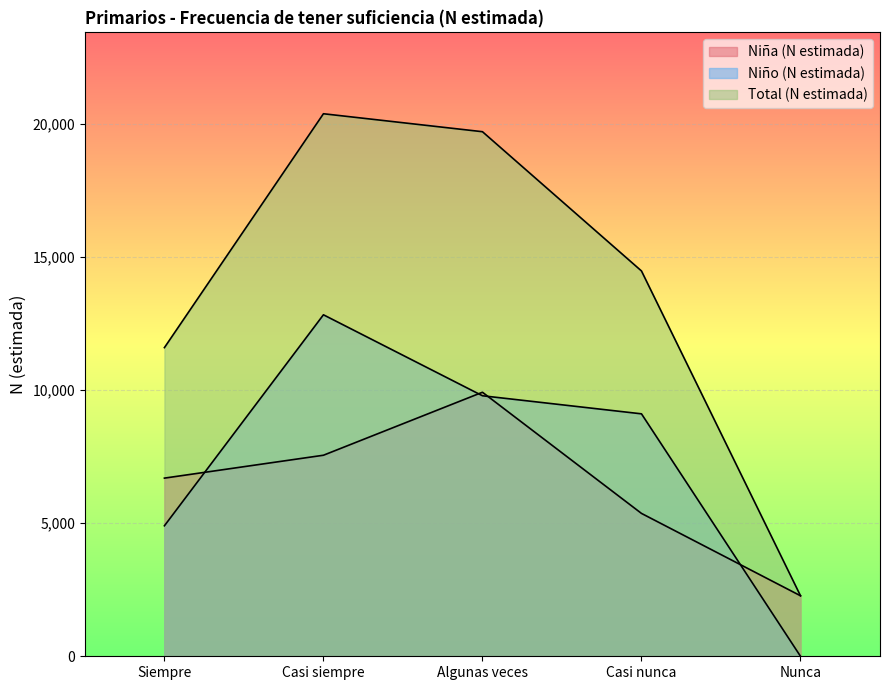

Which category has the lowest value in the Niño (N estimada) series?

Nunca